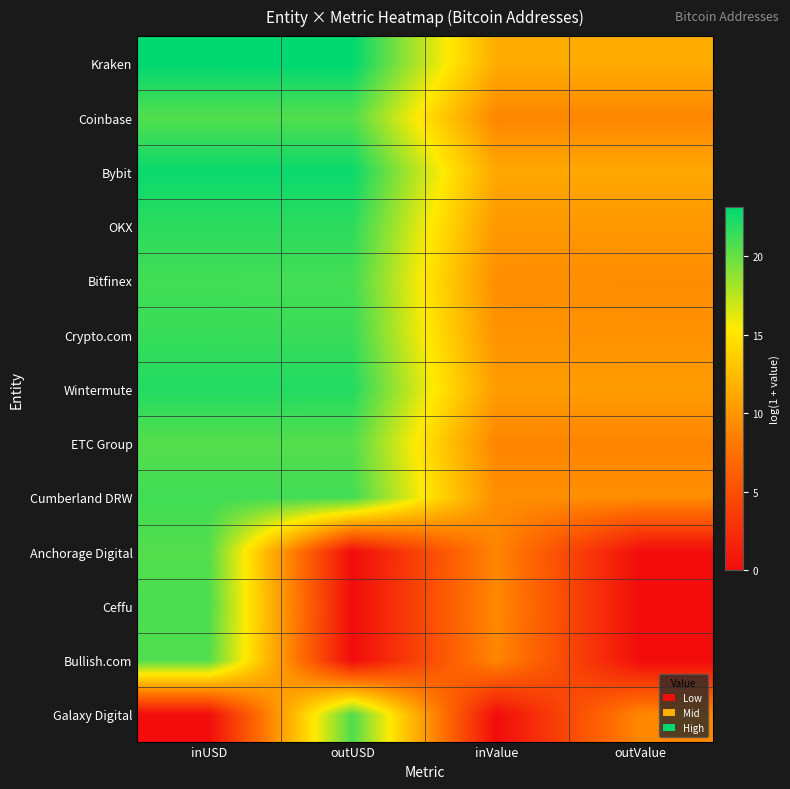

Reading left to right, list all the values displayed in this chart.

Kraken: inUSD=23.1	outUSD=23.1	inValue=11.4	outValue=11.4
Coinbase: inUSD=20.6	outUSD=20.6	inValue=8.9	outValue=8.9
Bybit: inUSD=22.8	outUSD=22.8	inValue=11.1	outValue=11.1
OKX: inUSD=21.8	outUSD=21.8	inValue=10.1	outValue=10.1
Bitfinex: inUSD=21.1	outUSD=21.0	inValue=9.5	outValue=9.4
Crypto.com: inUSD=21.4	outUSD=21.4	inValue=9.7	outValue=9.7
Wintermute: inUSD=22.1	outUSD=22.0	inValue=10.4	outValue=10.4
ETC Group: inUSD=20.5	outUSD=20.5	inValue=8.9	outValue=8.9
Cumberland DRW: inUSD=21.2	outUSD=21.2	inValue=9.5	outValue=9.5
Anchorage Digital: inUSD=20.6	outUSD=0.0	inValue=8.9	outValue=0.0
Ceffu: inUSD=20.9	outUSD=0.0	inValue=9.2	outValue=0.0
Bullish.com: inUSD=20.6	outUSD=0.0	inValue=9.0	outValue=0.0
Galaxy Digital: inUSD=0.0	outUSD=20.7	inValue=0.0	outValue=9.1